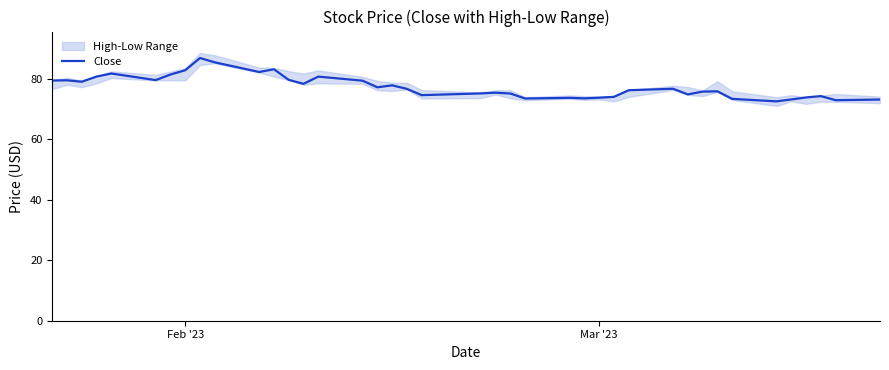

What is the difference between the maximum and minimum values?

14.3